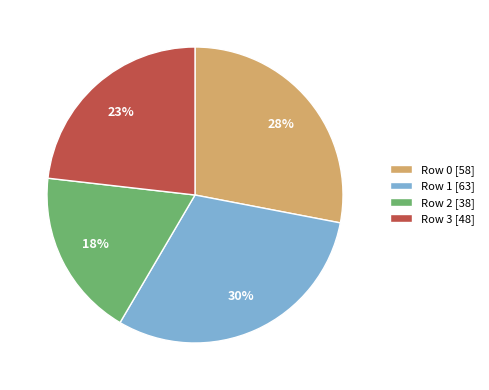

What is the largest slice in the pie chart?

Row 1 [63]